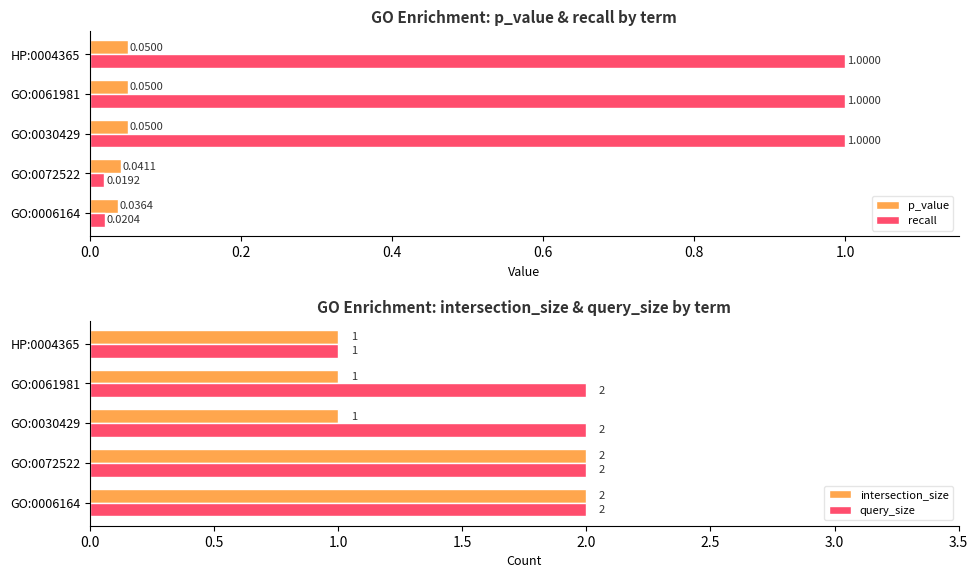

What is the average value of the recall series?

0.6